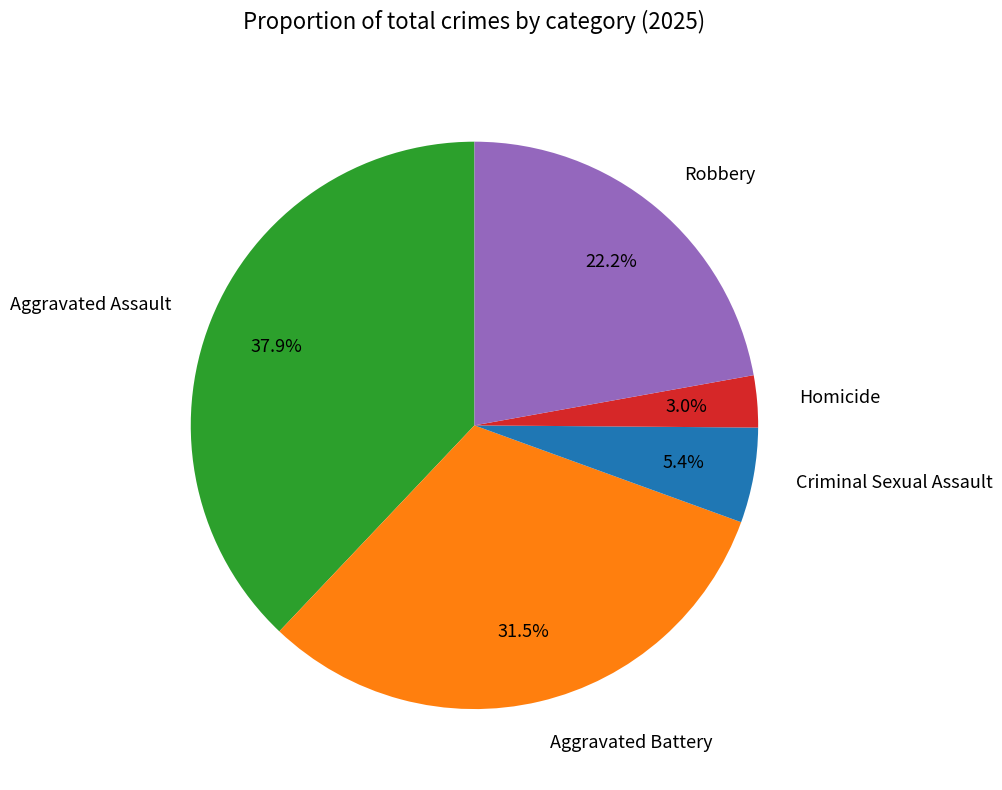

Is it true that Aggravated Assault is 24% of the pie?

False